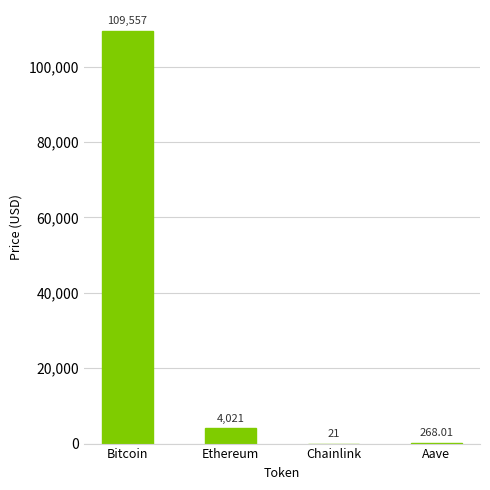

Where is the data nearest to the value 54789?

Ethereum